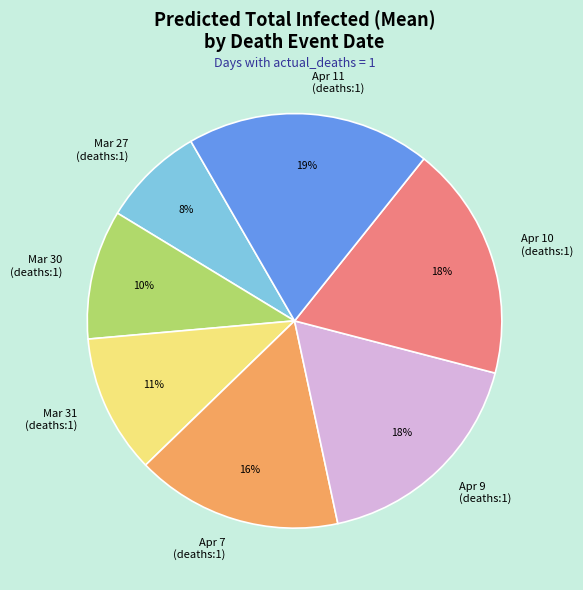

Between Apr 11 (deaths:1) and Mar 30 (deaths:1), which is larger?

Apr 11 (deaths:1)